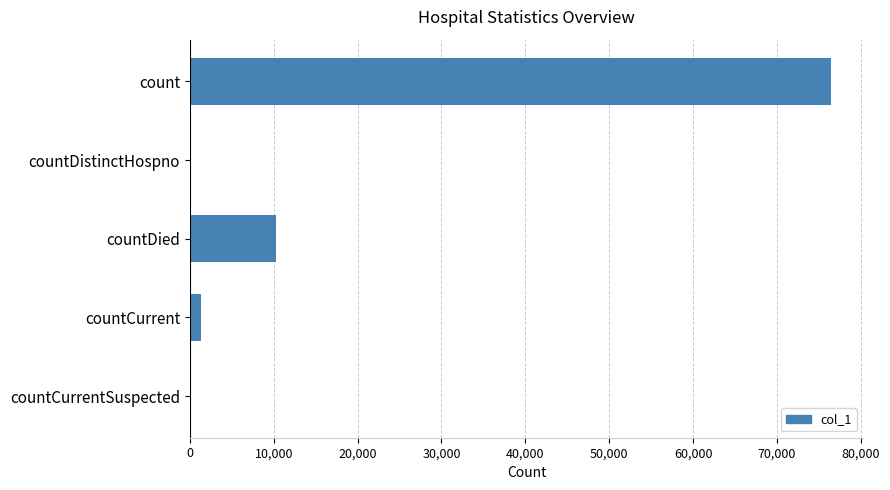

Which label corresponds to the largest value in the chart?

count